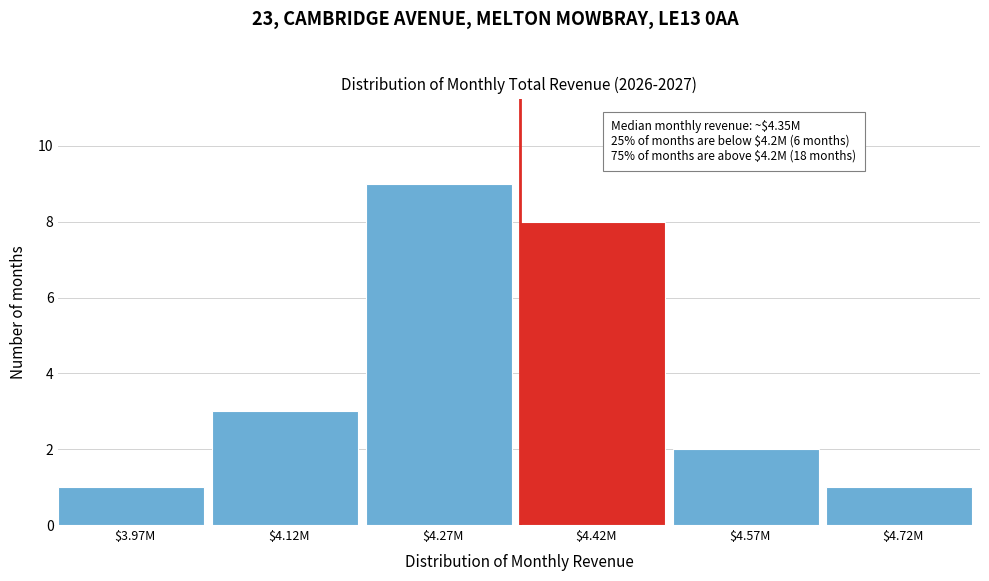

Reading right to left, what are all the values shown in this chart?

1	2	8	9	3	1